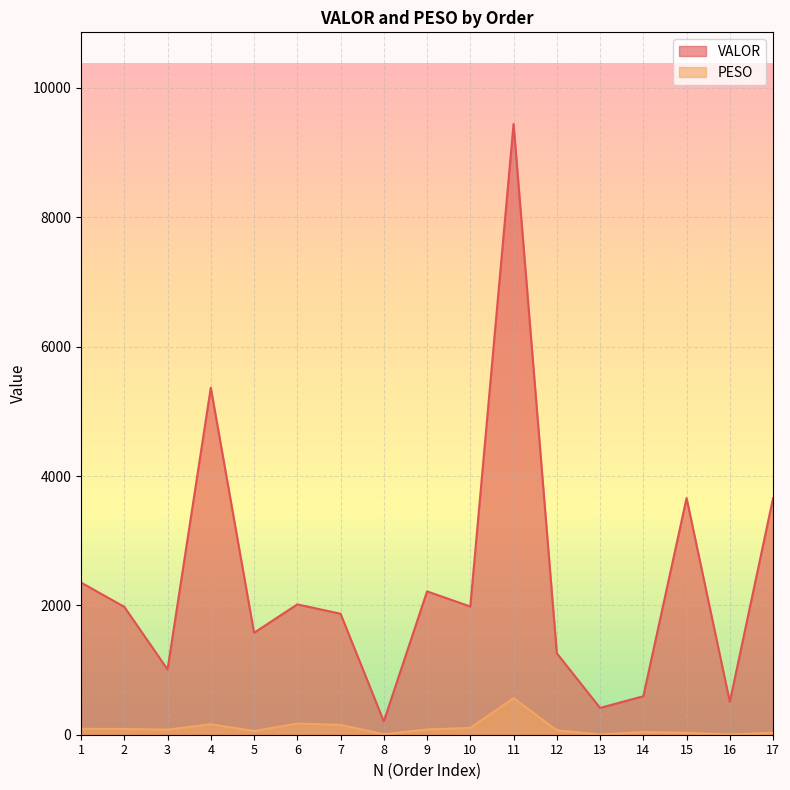

What is the difference between the VALOR values at 11 and 8?

9237.1